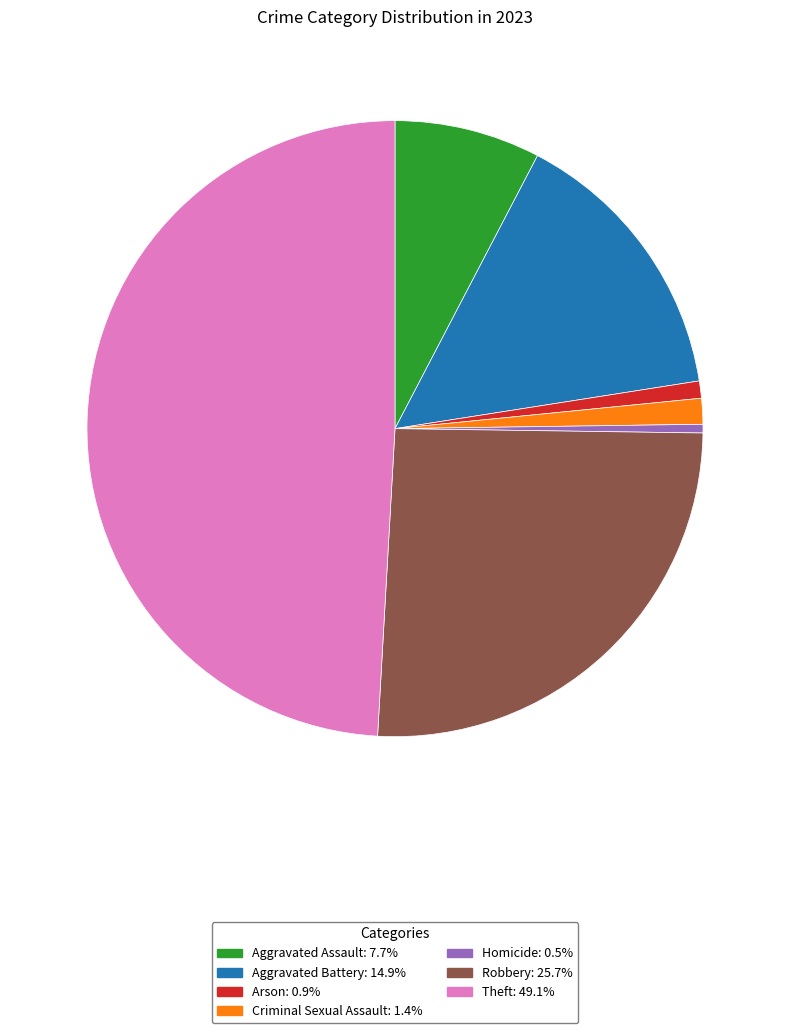

What is the ratio of the value at Aggravated Battery to the value at Criminal Sexual Assault?

11.0